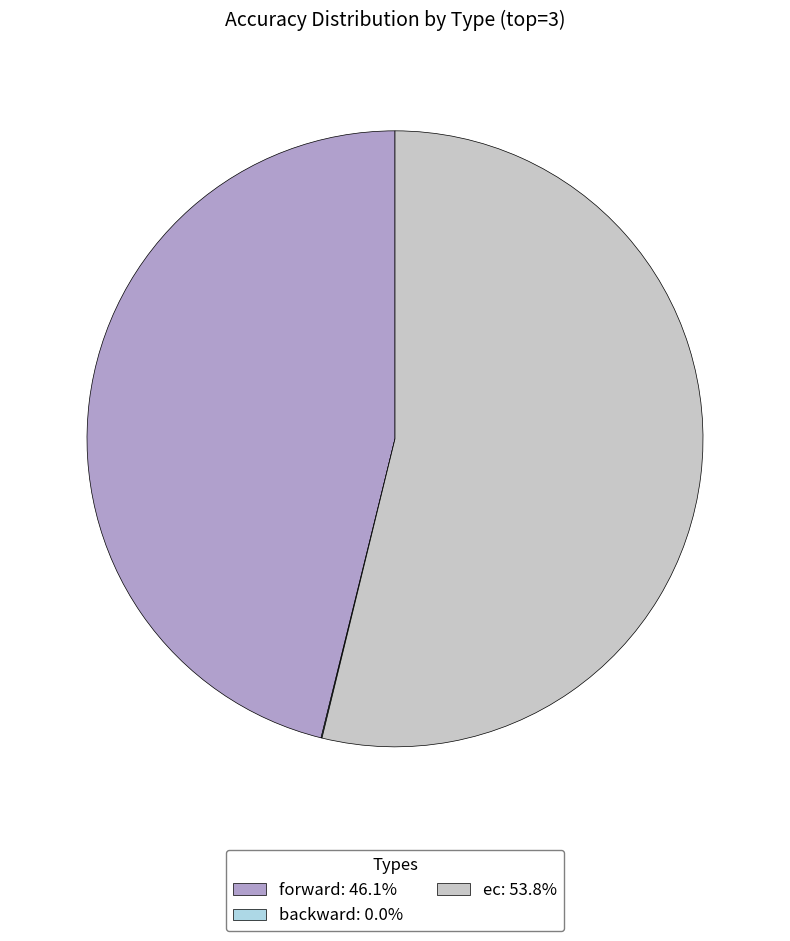

Is there any slice that represents more than half of the pie?

Yes